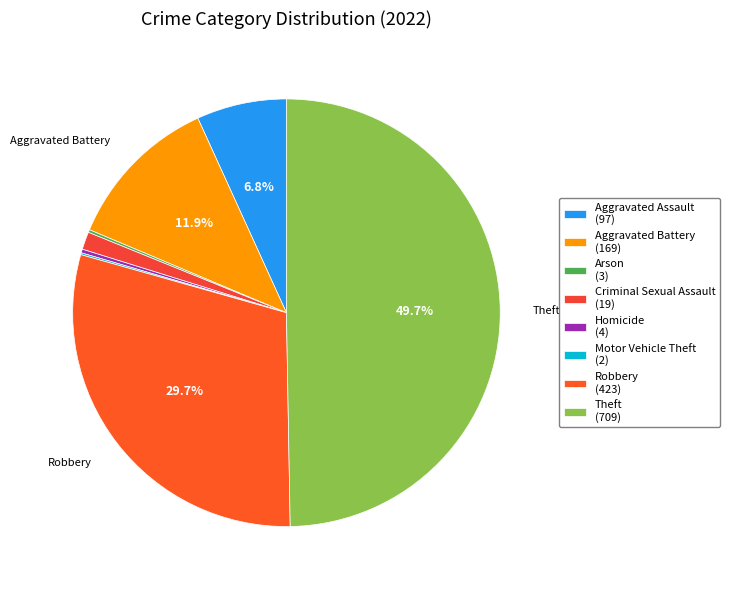

Does any single category account for the majority?

No